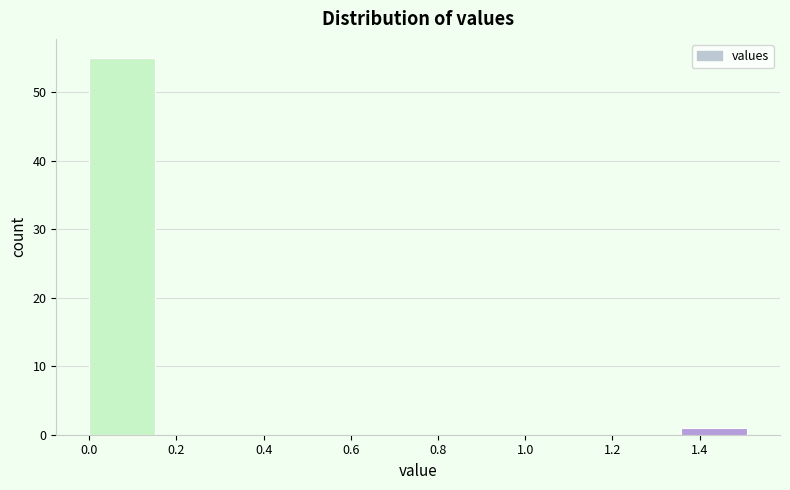

Reading left to right, transcribe this chart: for each bar, give the range it covers on the x-axis and its height. Neither the bar edges nor the heights are printed on the chart, so give them approximately, as read against the axes.

0.00 to 0.16: 55
0.16 to 0.30: 0
0.30 to 0.46: 0
0.46 to 0.60: 0
0.60 to 0.76: 0
0.76 to 0.90: 0
0.90 to 1.06: 0
1.06 to 1.20: 0
1.20 to 1.36: 0
1.36 to 1.50: 1